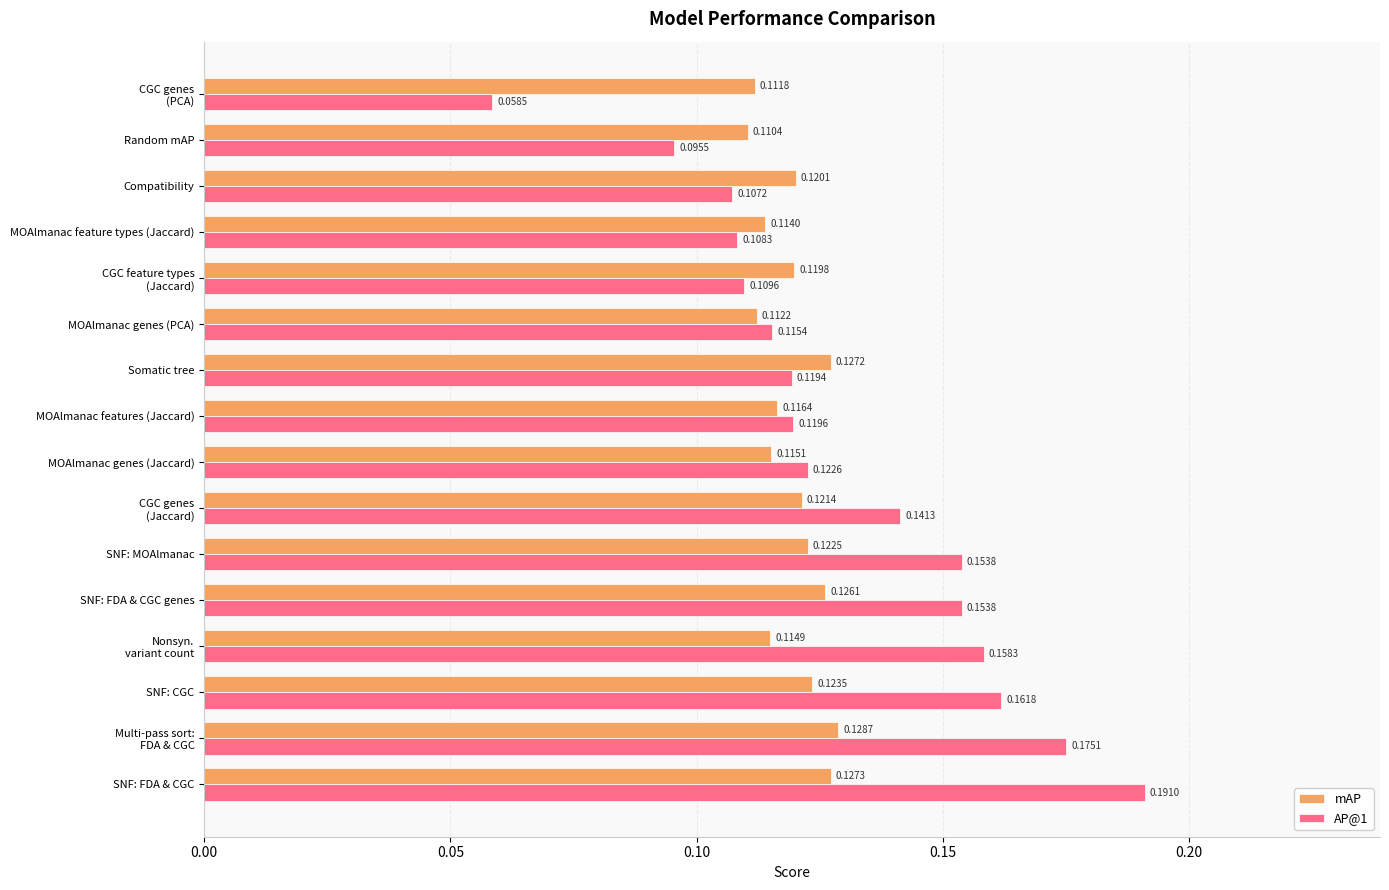

What are all the series names shown in the legend?

mAP, AP@1